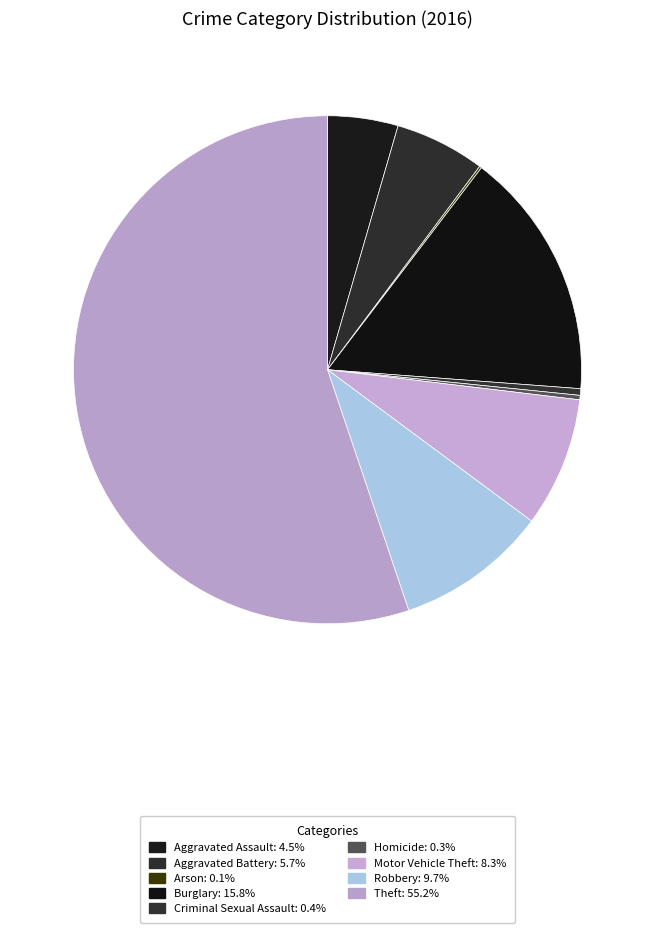

To the nearest percent, what is the difference between the largest and smallest slice percentages?

55%